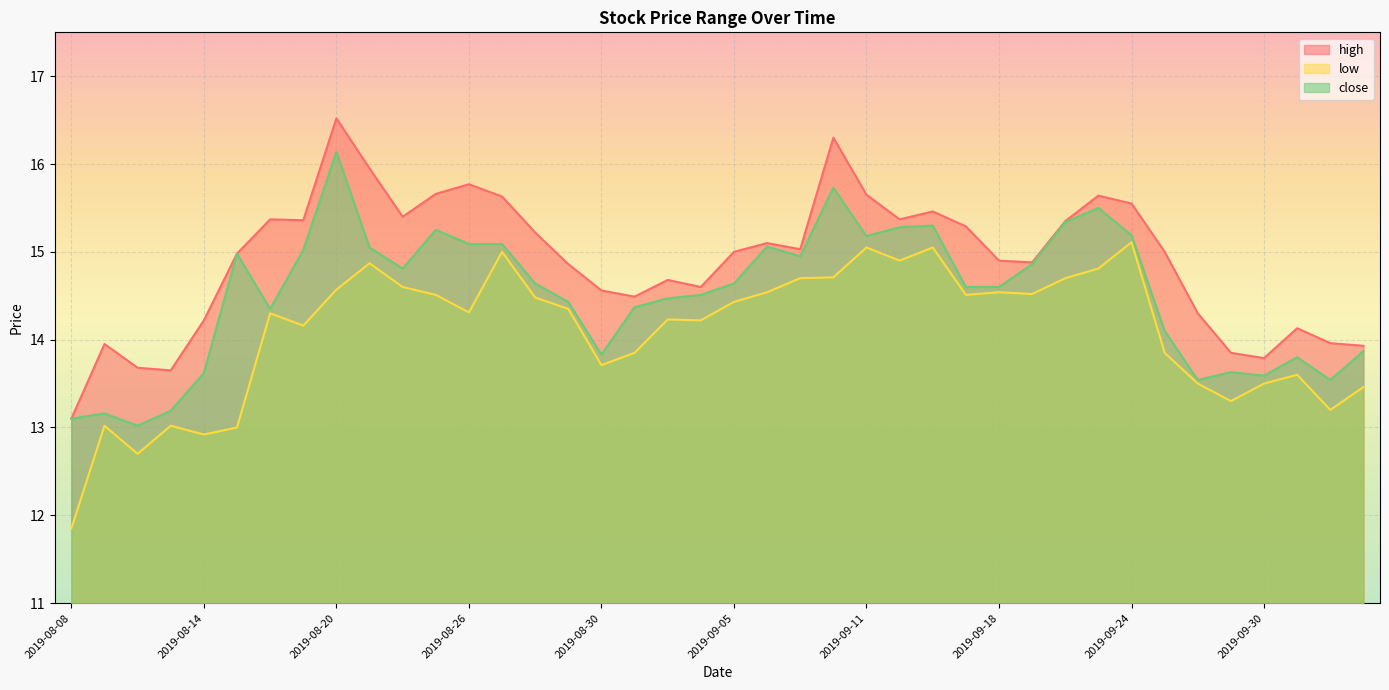

Rank the series by their maximum value, from highest to lowest.

high, close, low